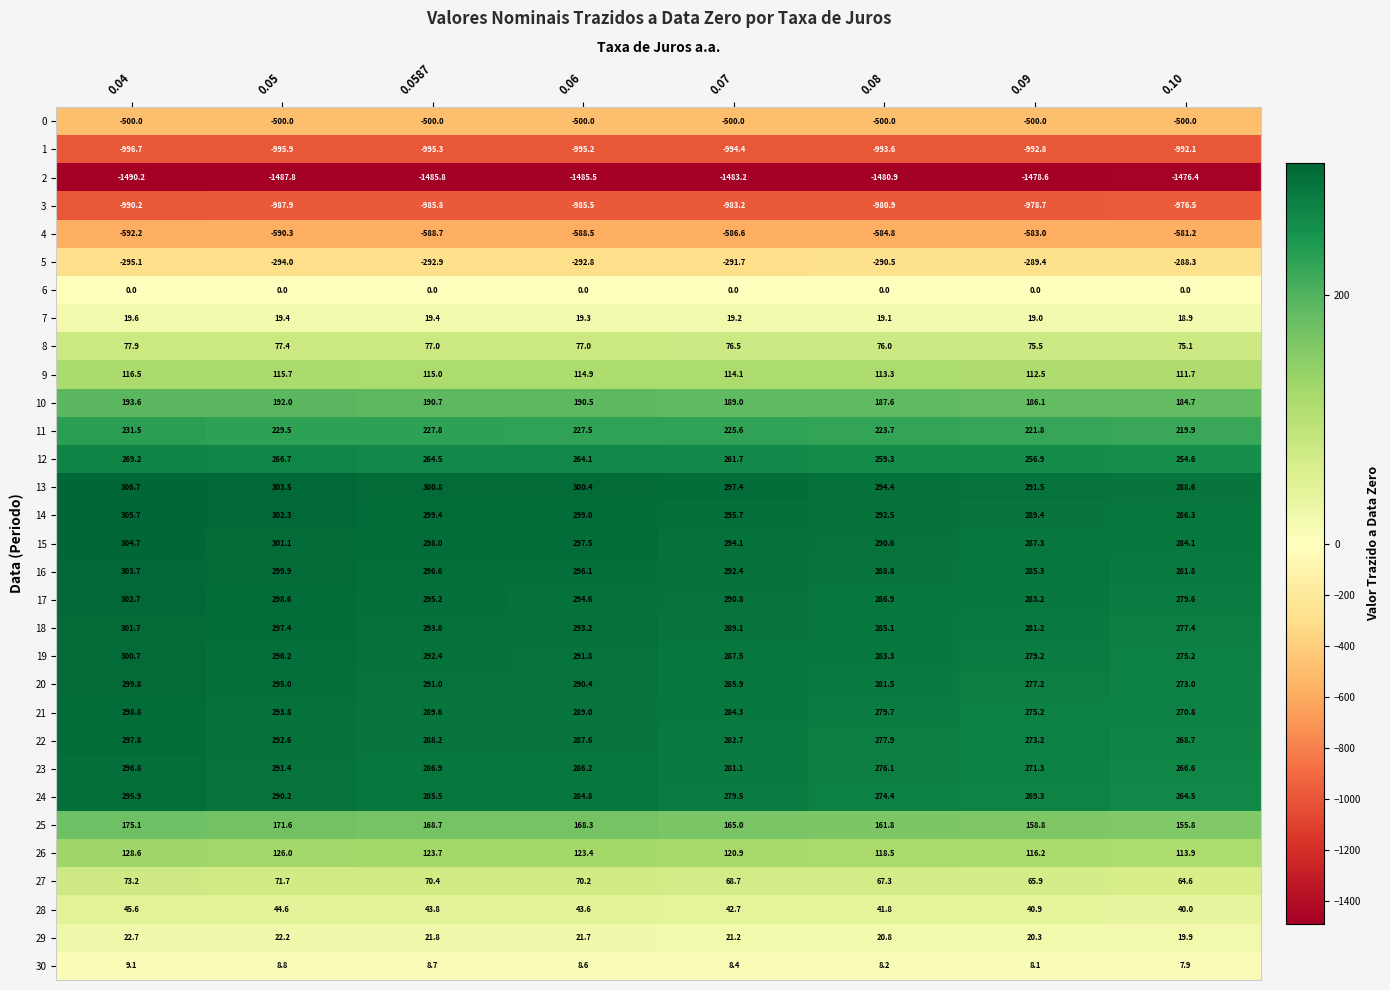

What is the total value across all series at 0.10?

-230.9